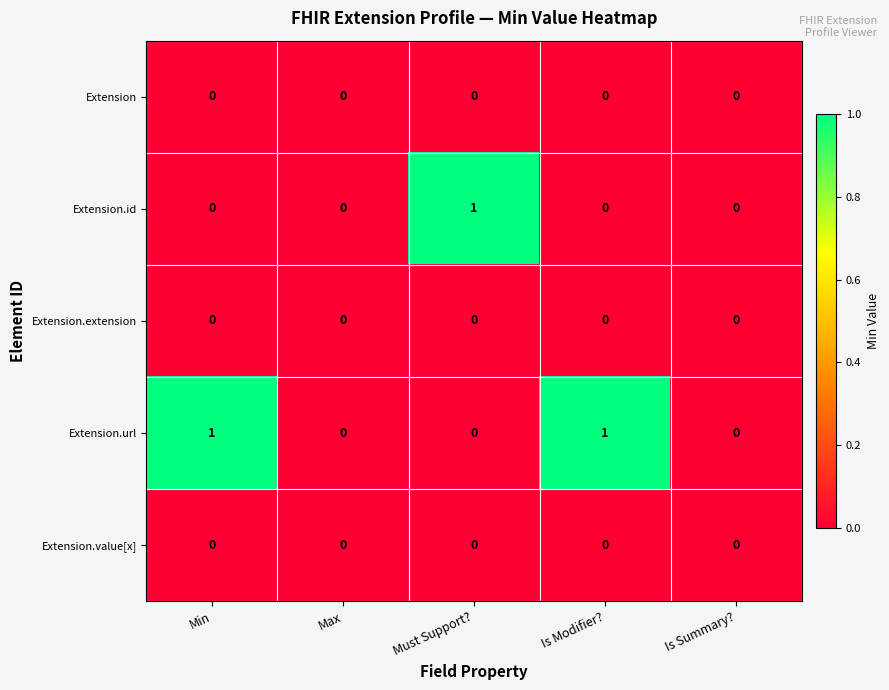

Reading right to left, what are all the values shown in this chart?

Extension: 0	0	0	0	0
Extension.id: 0	0	1	0	0
Extension.extension: 0	0	0	0	0
Extension.url: 0	1	0	0	1
Extension.value[x]: 0	0	0	0	0